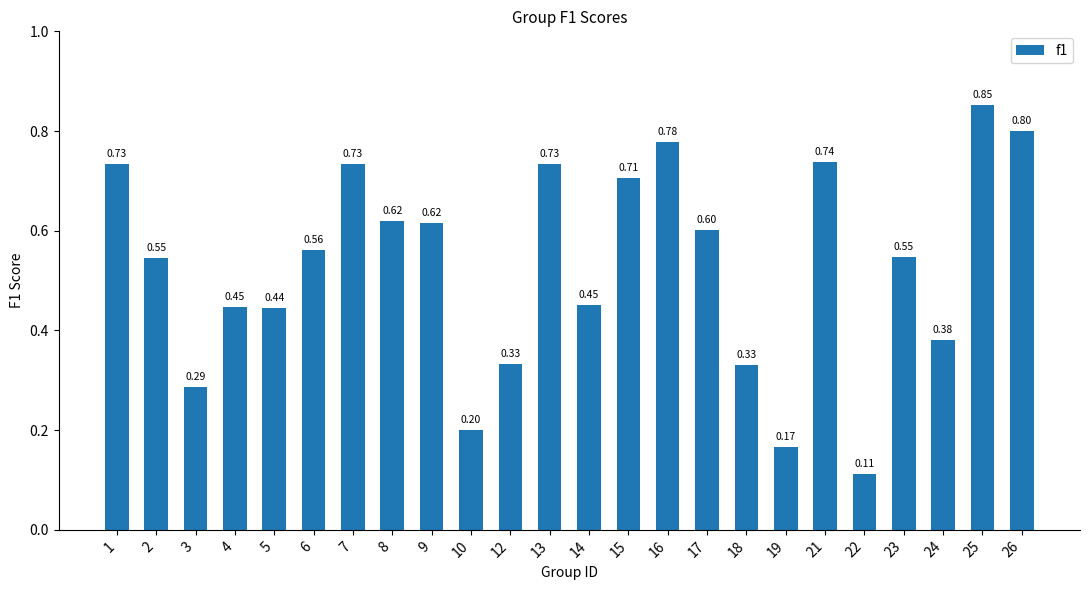

What is the sum of all values?

12.7